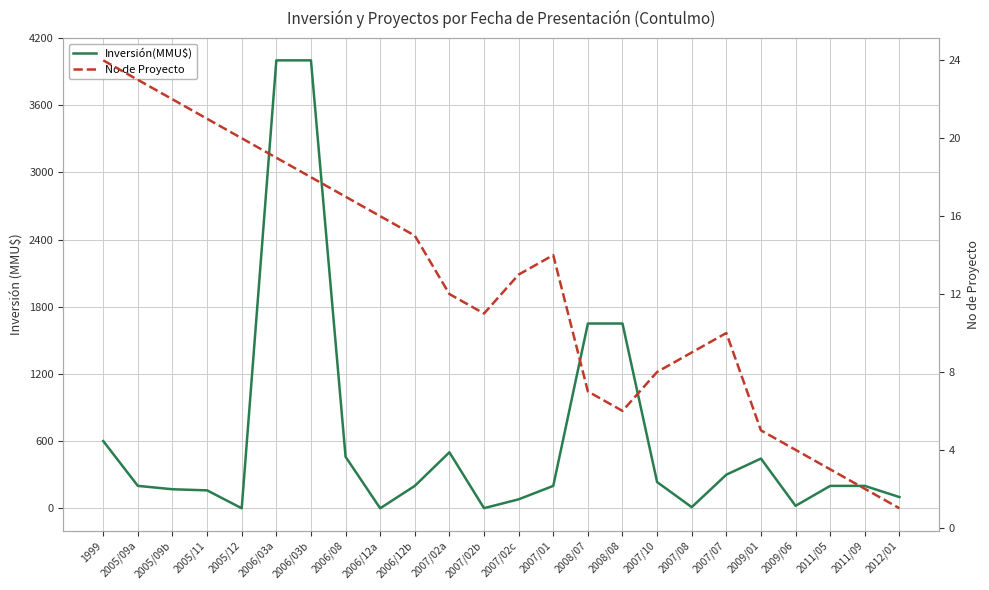

What is the total value across all series at 2005/09a?

223